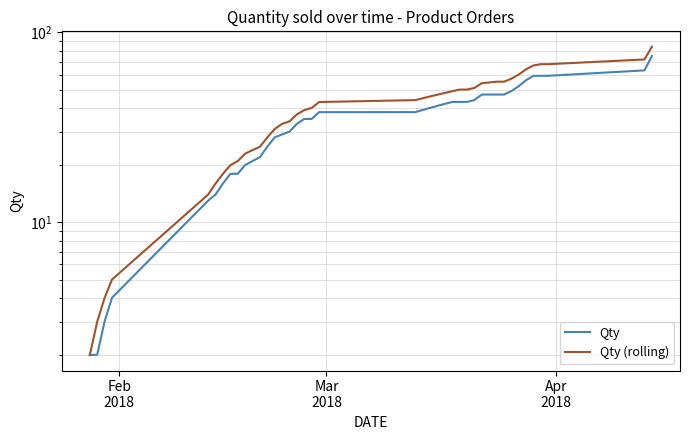

True or false: Qty and Qty (rolling) intersect in this chart.

False